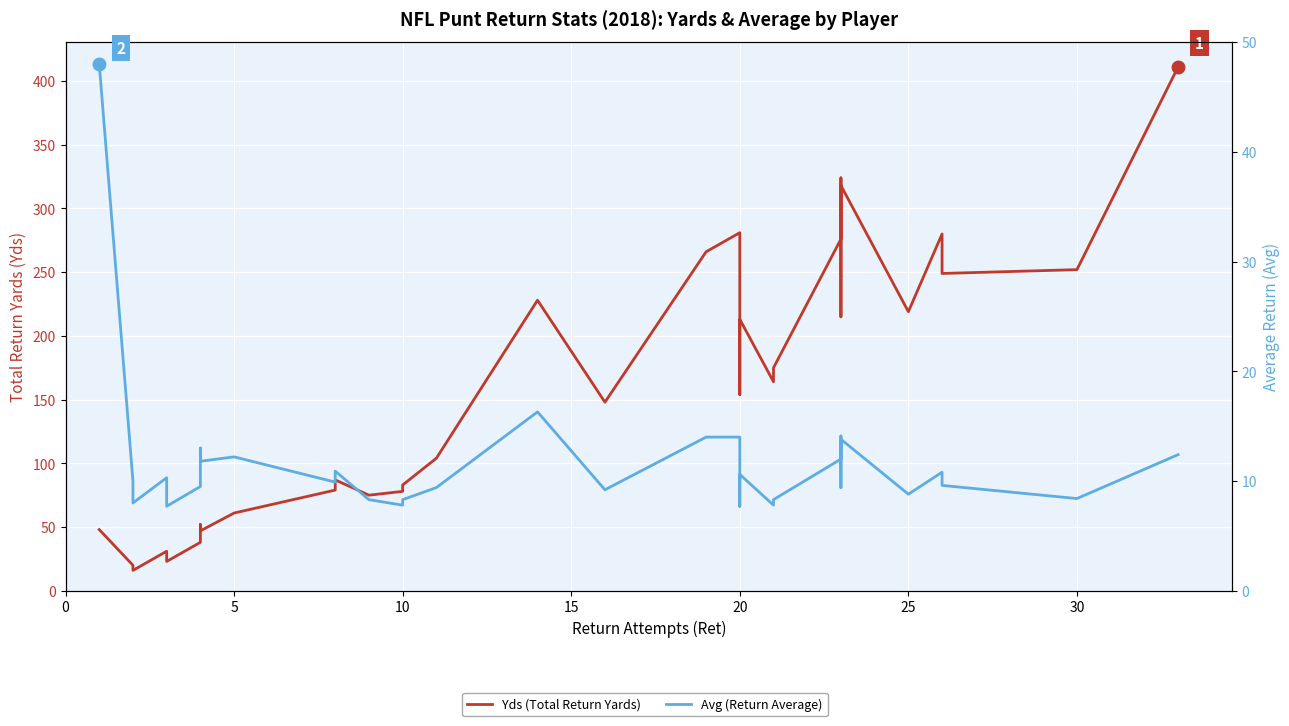

Which series has the widest spread of values?

Yds (Total Return Yards)